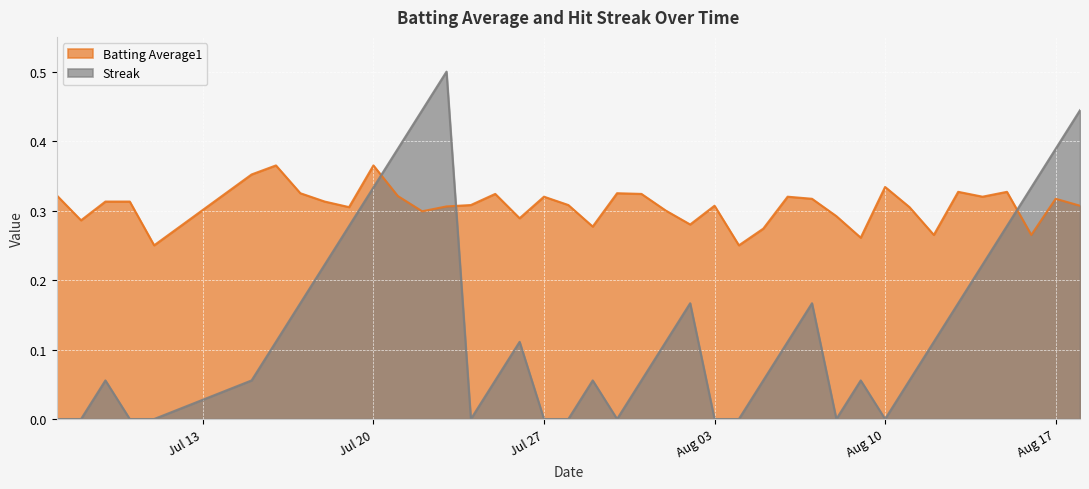

How many times do Streak and Batting Average1 cross each other?

3